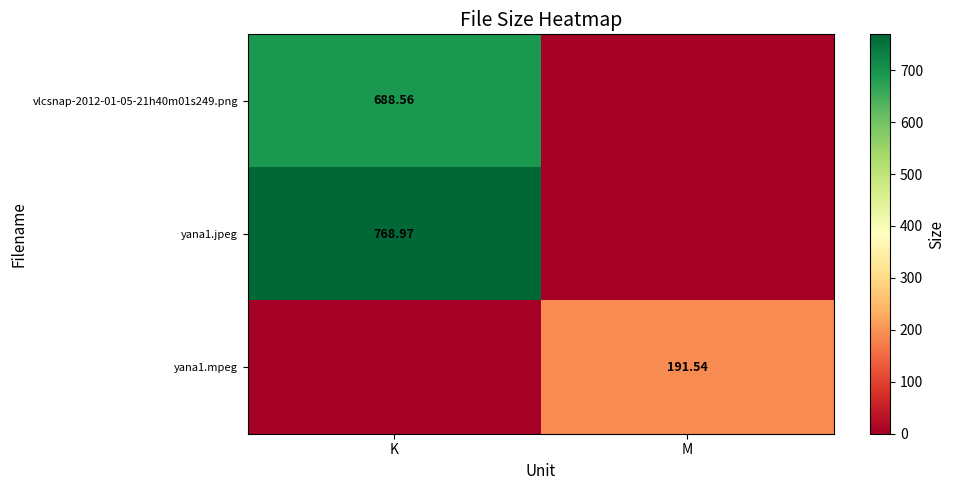

Rank the series at M from highest to lowest value.

yana1.mpeg, vlcsnap-2012-01-05-21h40m01s249.png, yana1.jpeg